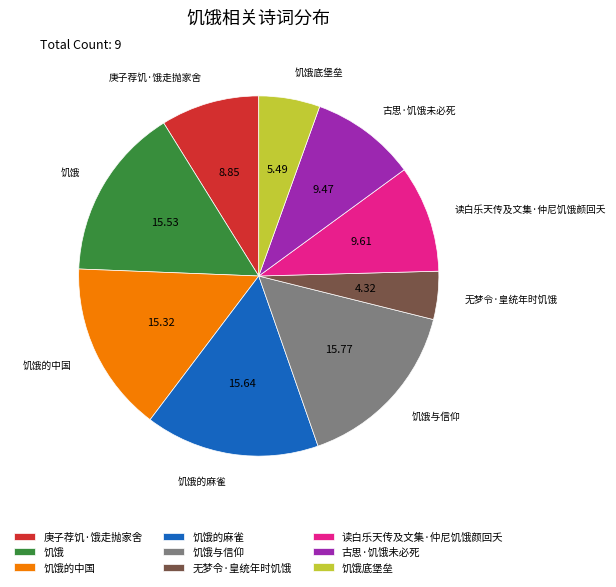

Which has a higher value, 读白乐天传及文集·仲尼饥饿颜回夭 or 庚子荐饥·饿走抛家舍?

读白乐天传及文集·仲尼饥饿颜回夭